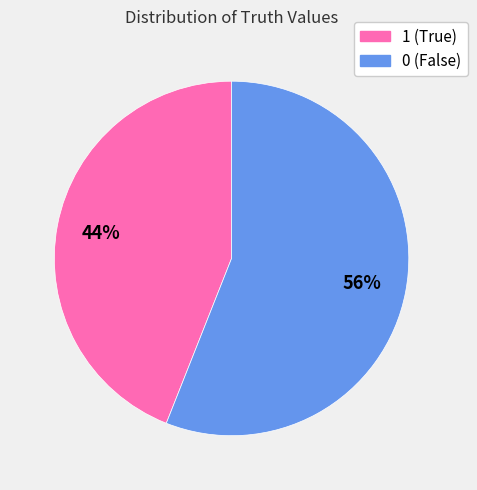

Rank the categories by value from highest to lowest.

0, 1